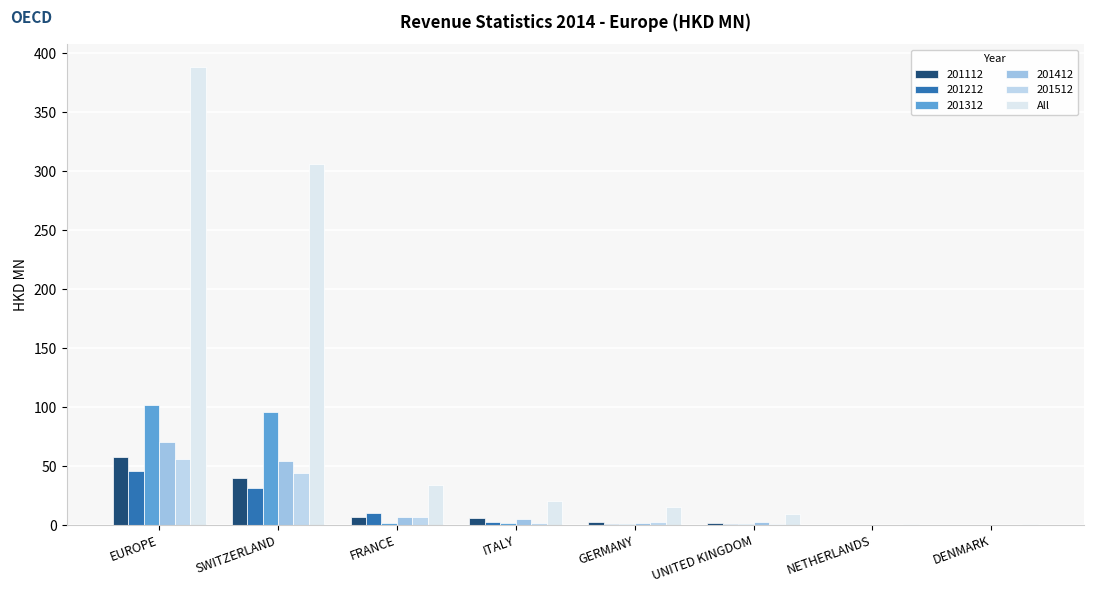

What is the smallest value displayed?

0.6